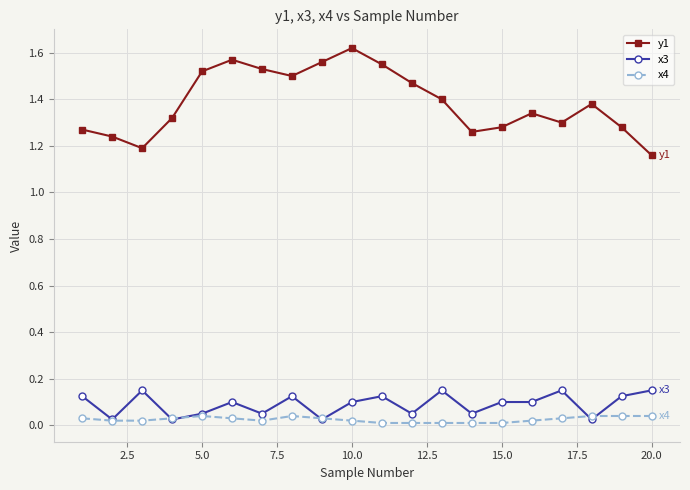

List the series in order of their peak value, lowest first.

x4, x3, y1